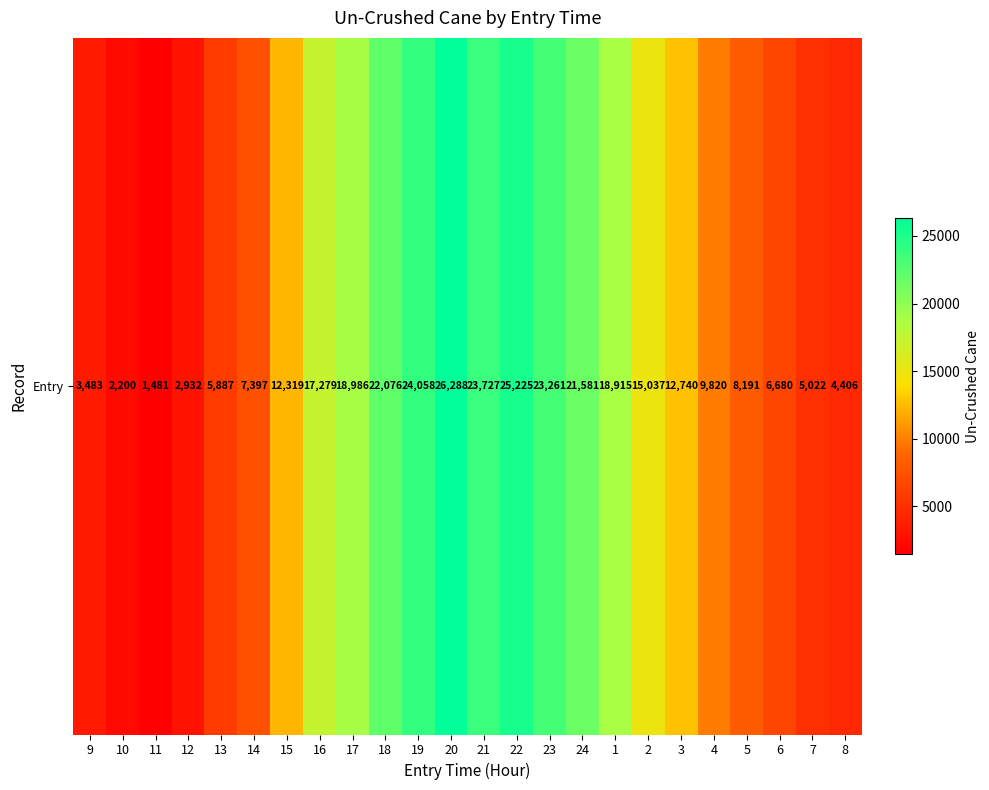

What is the sum of the values at 2 and 18?

37113